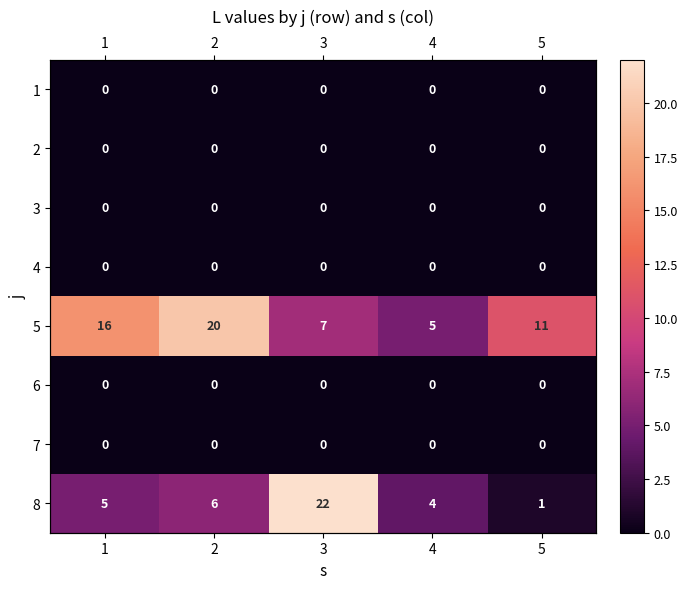

Which category has the lowest value in the 8 series?

5